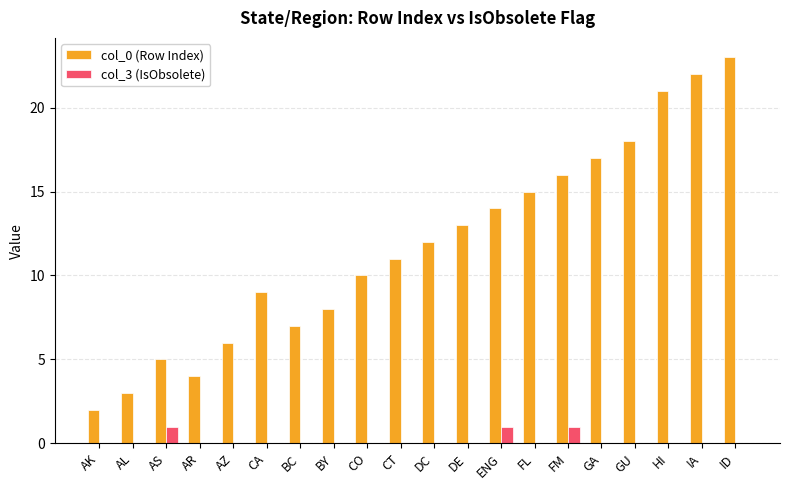

Is the value of col_0 (Row Index) at DC greater than the value of col_3 (IsObsolete) at BC?

Yes